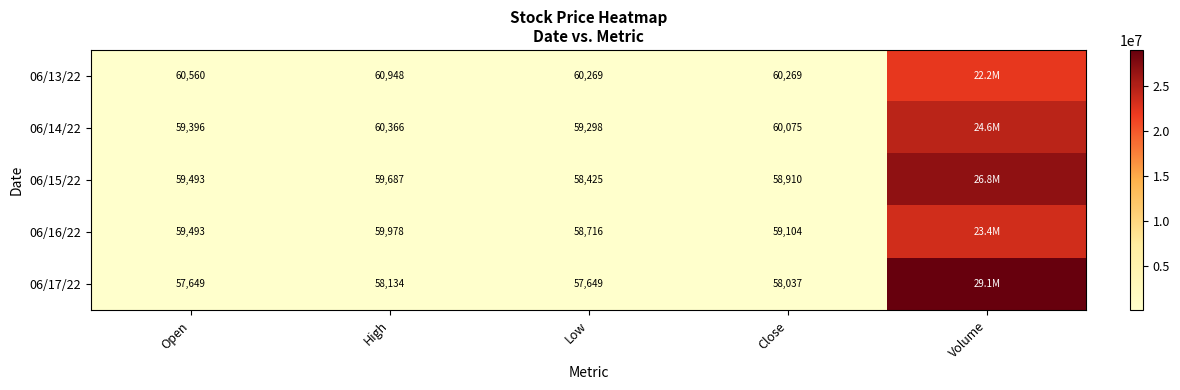

What is the minimum value shown in the chart?

57648.6